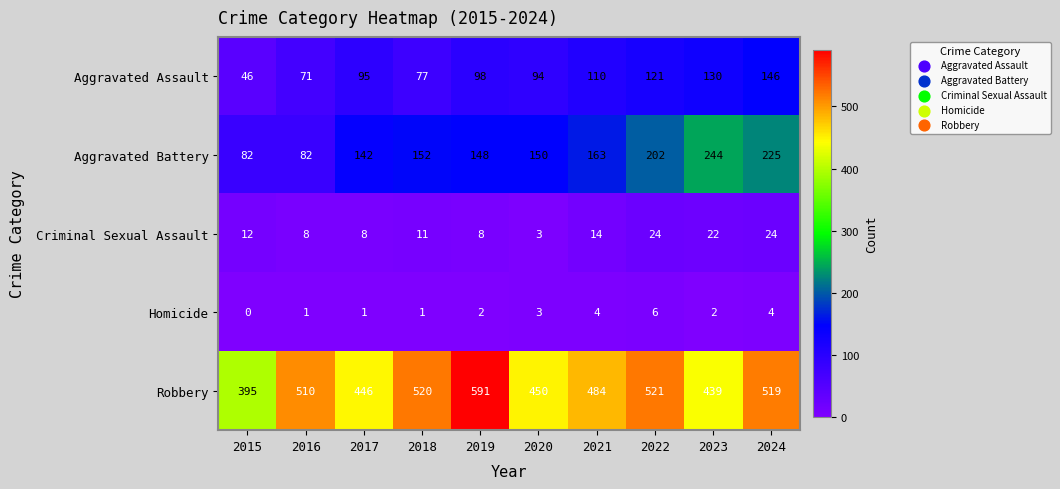

How many Homicide values are between 1 and 4?

8